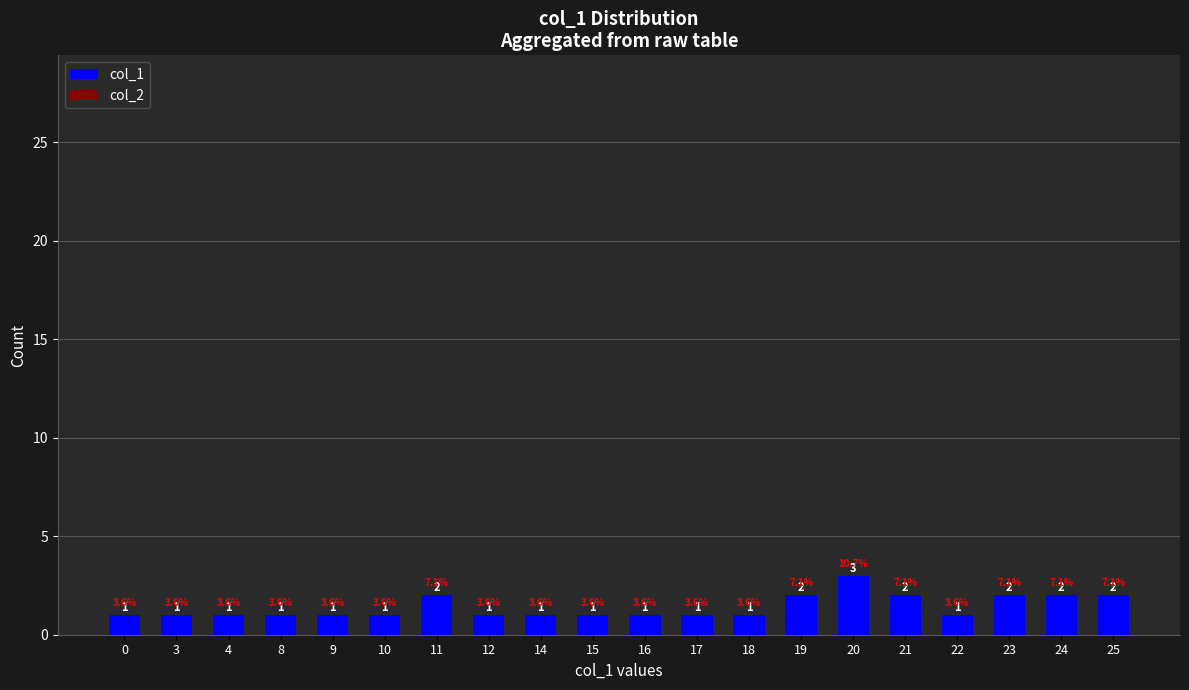

True or false: the data shows 1 at 24.

False